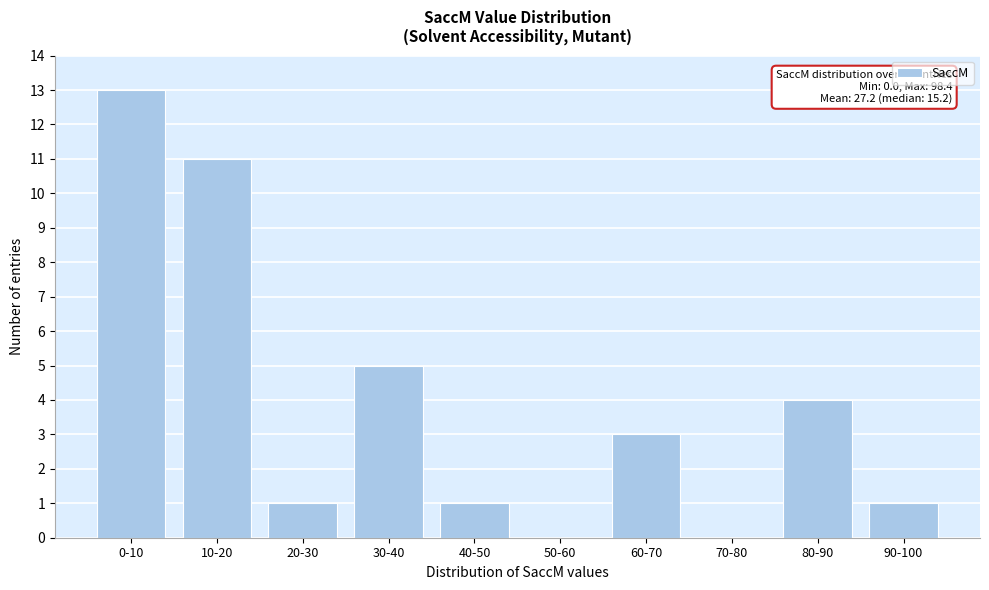

Reading left to right, extract all data points from this chart.

0-10=13	10-20=11	20-30=1	30-40=5	40-50=1	50-60=0	60-70=3	70-80=0	80-90=4	90-100=1